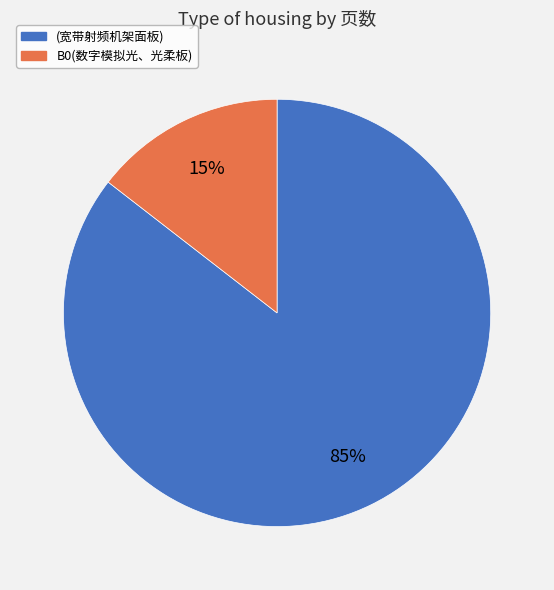

Is it true that (宽带射频机架面板) is 92% of the pie?

False